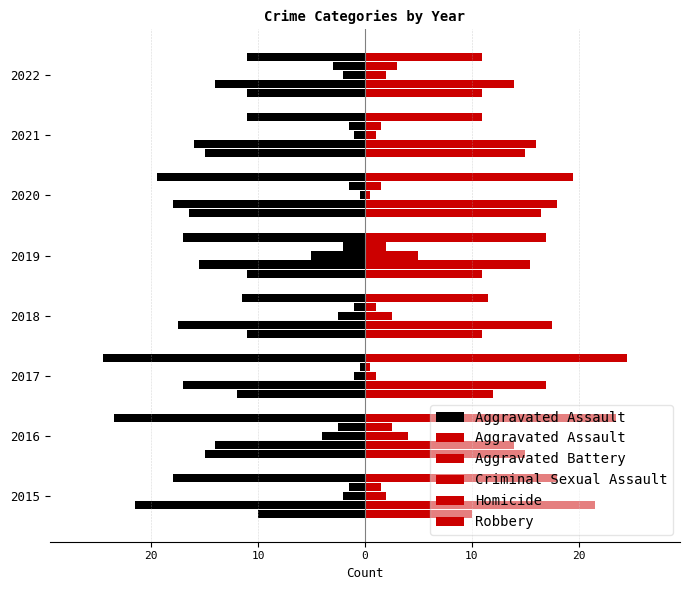

What is the difference between the maximum and minimum values in the Aggravated Assault series?

6.5